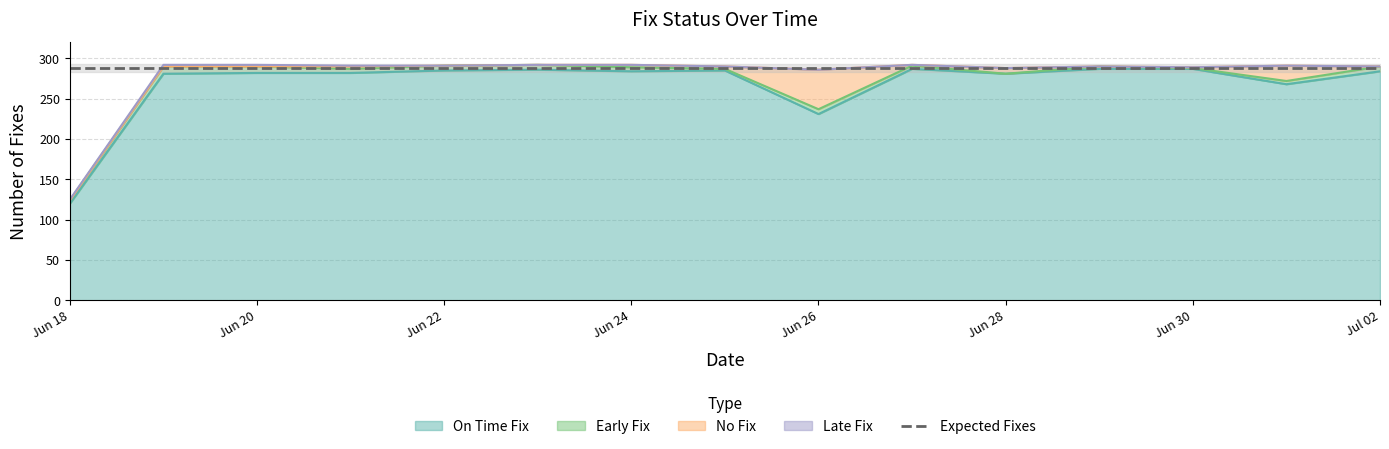

Which series has the widest spread of values?

On_Time_Fix